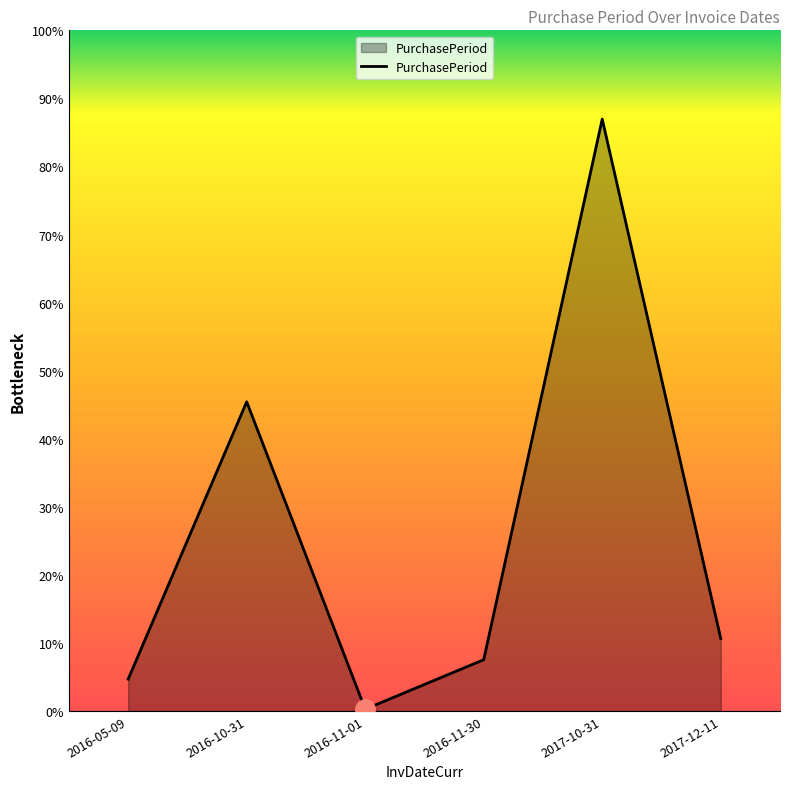

Which category has the lowest value across all series?

2016-11-01